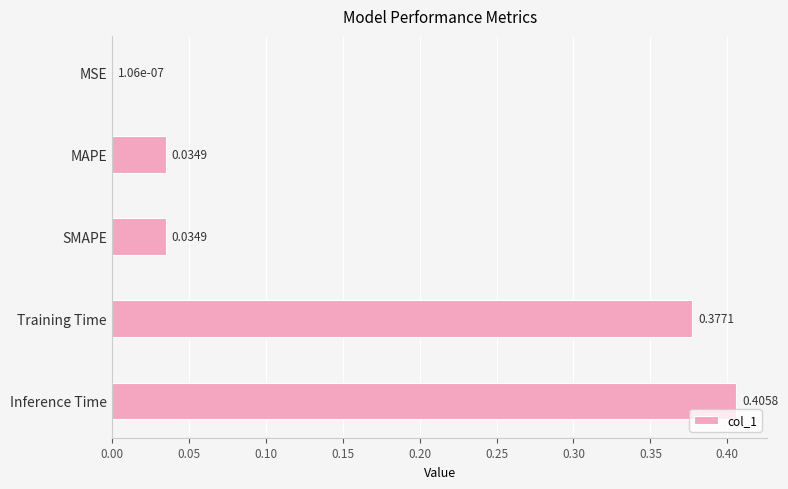

What is the sum of all values?

0.9